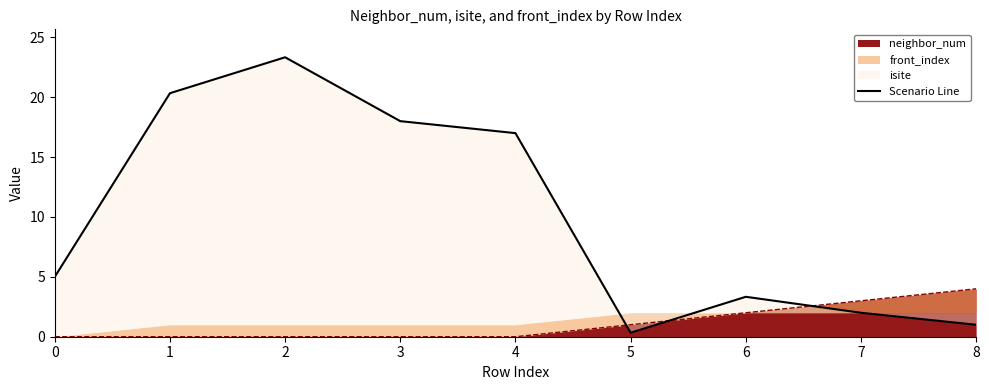

Approximately how many times larger is the value at 4 compared to 7?

8.5